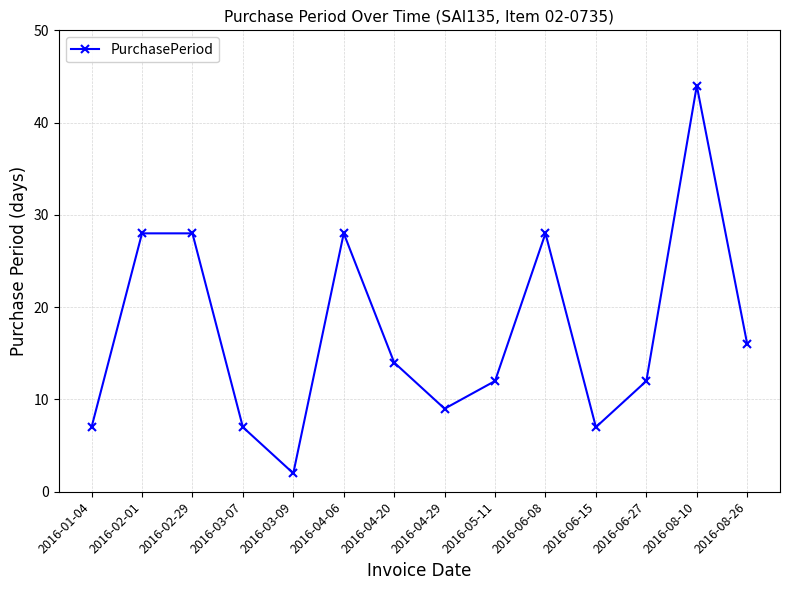

The chart shows a value of 63 at 2016-08-10. True or false?

False